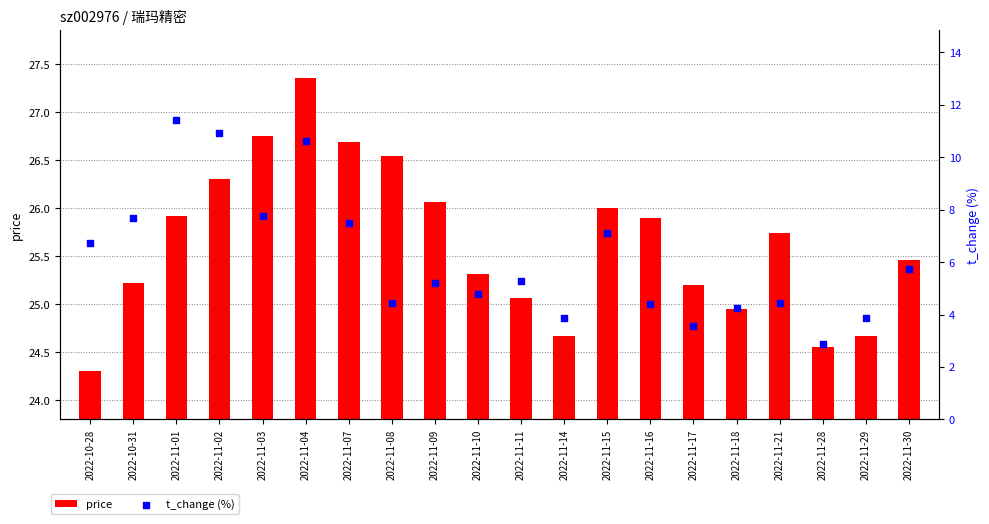

At which category is the sum across all series the highest?

2022-11-04